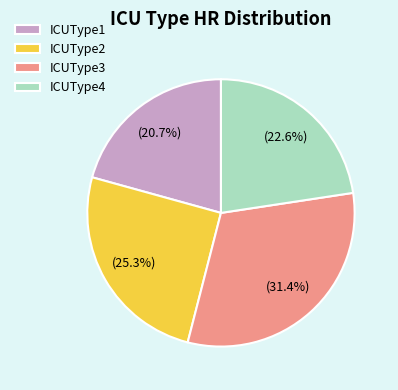

Rank the categories by value from lowest to highest.

ICUType1, ICUType4, ICUType2, ICUType3